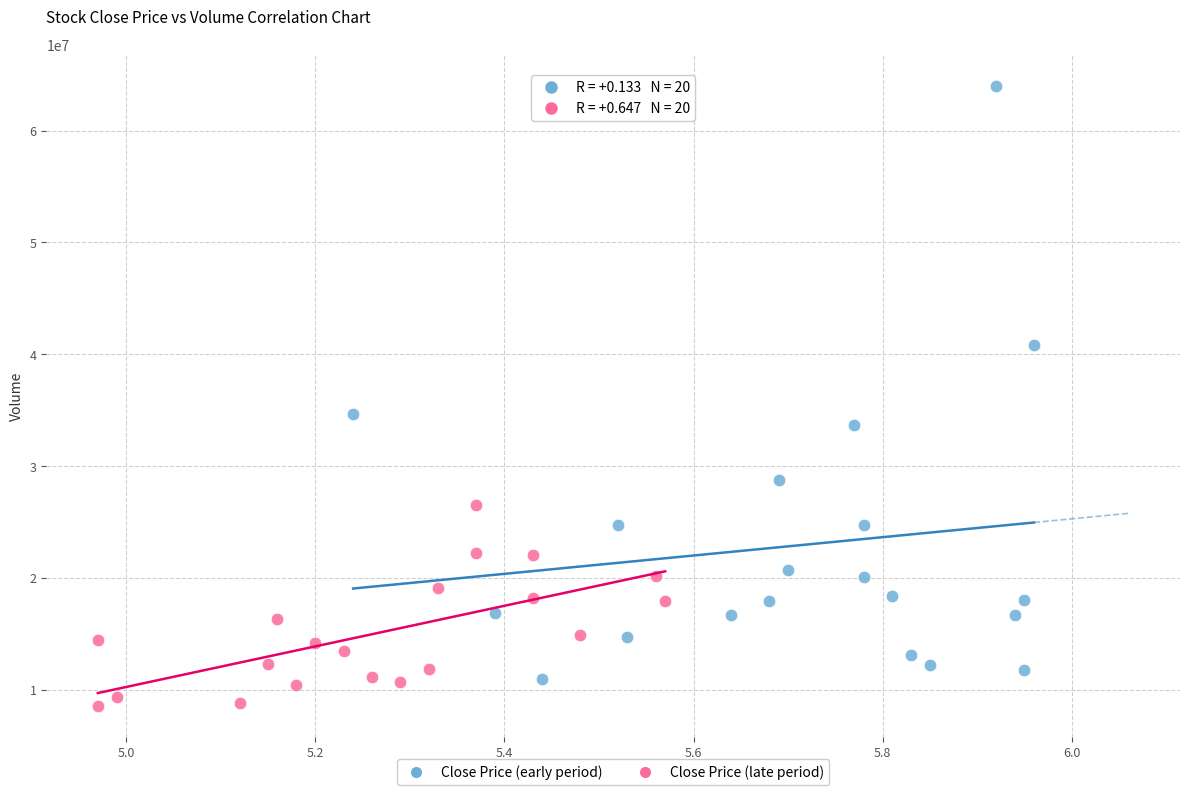

Which series has the widest spread of Y values?

Close Price (early period)